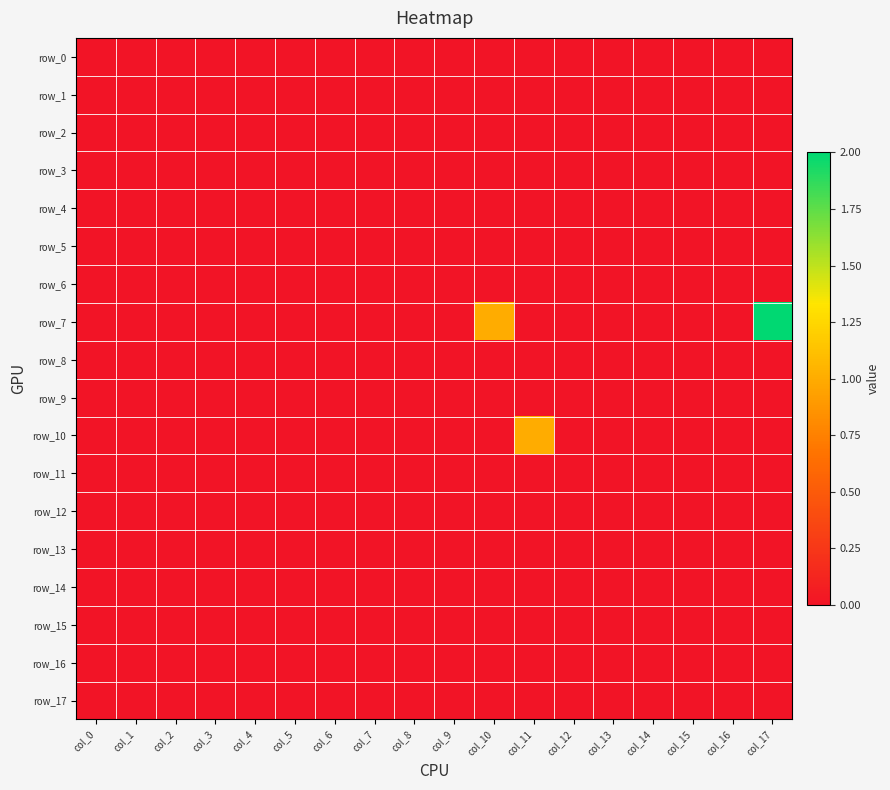

At which category does the chart reach its minimum across all series?

col_0